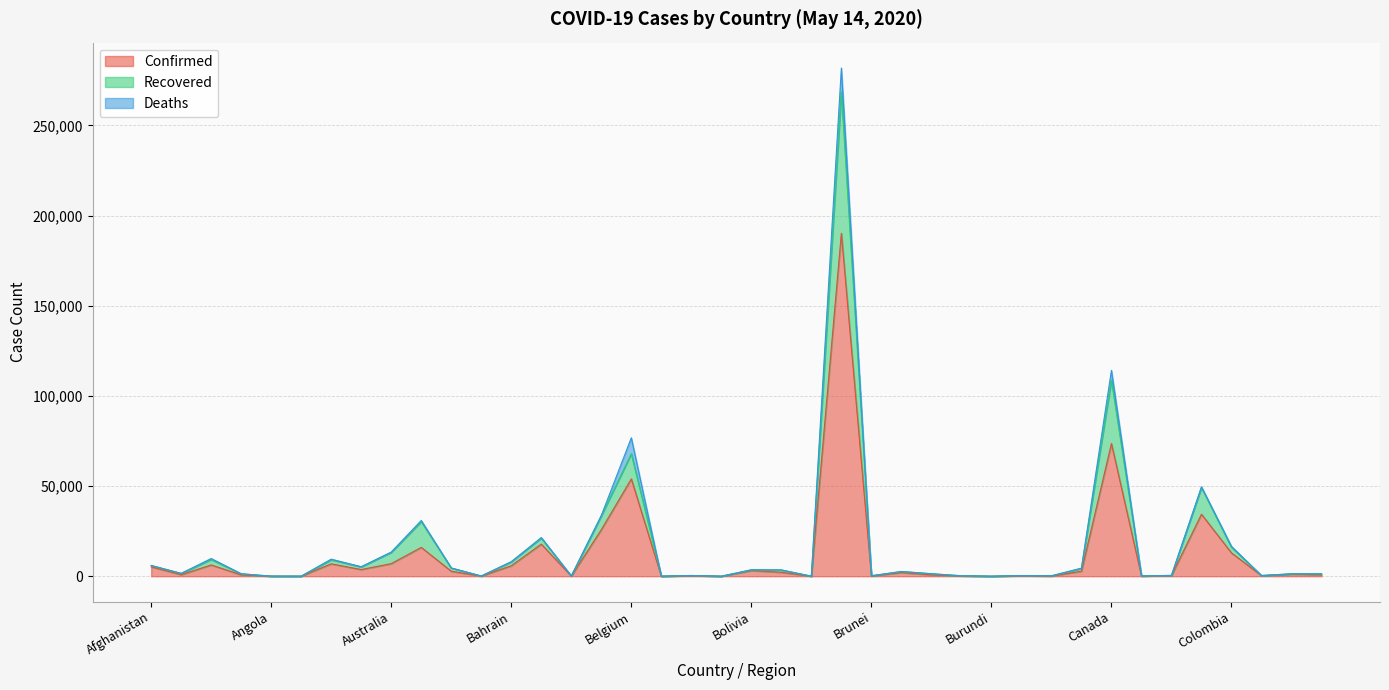

Is the value of Confirmed at Canada greater than the value of Recovered at Botswana?

Yes